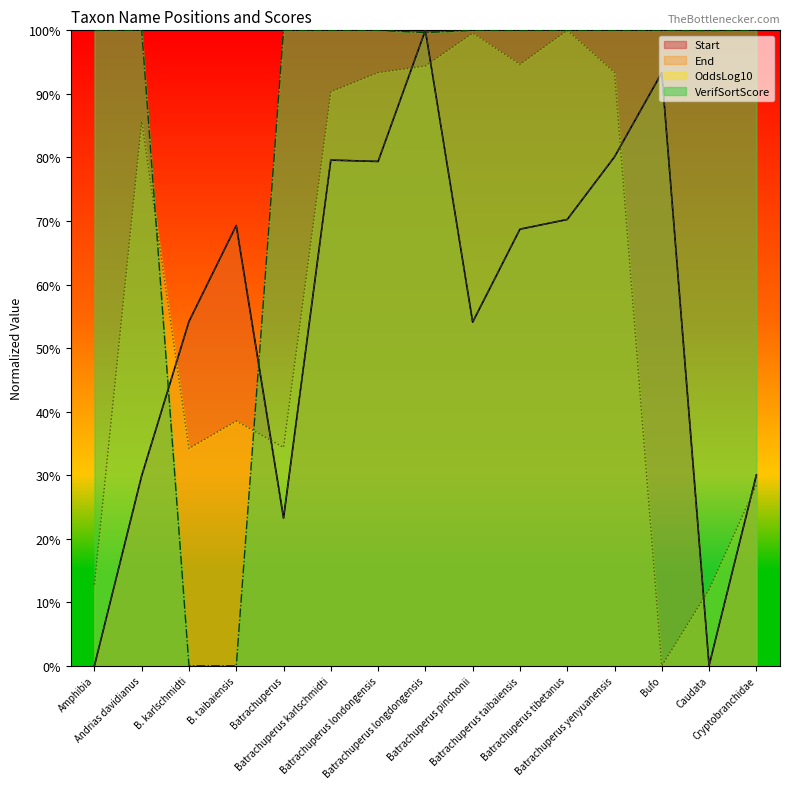

What is the difference between the maximum and minimum values in the End series?

100.0